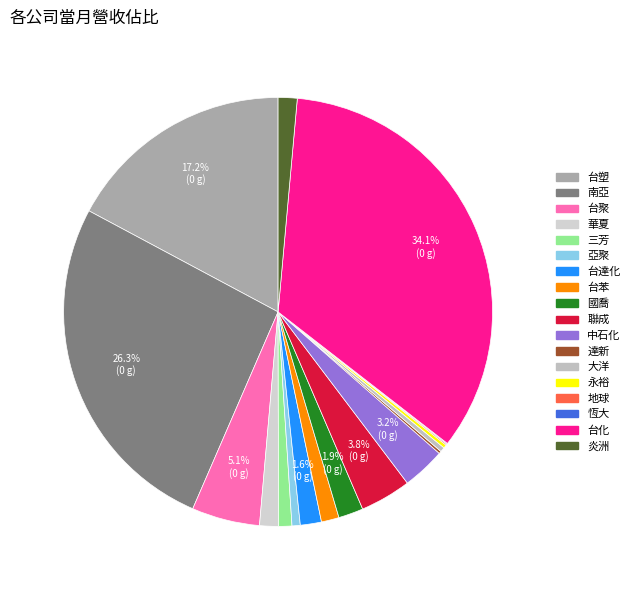

What is the change in value from 南亞 to 台化?

+6775377